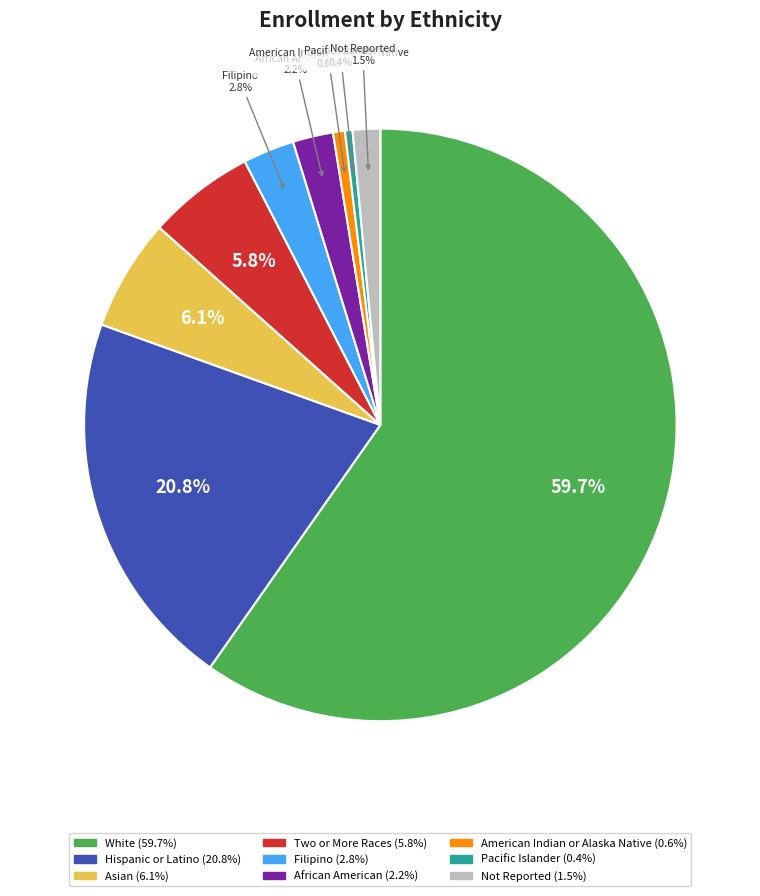

Is there any slice that represents more than half of the pie?

Yes